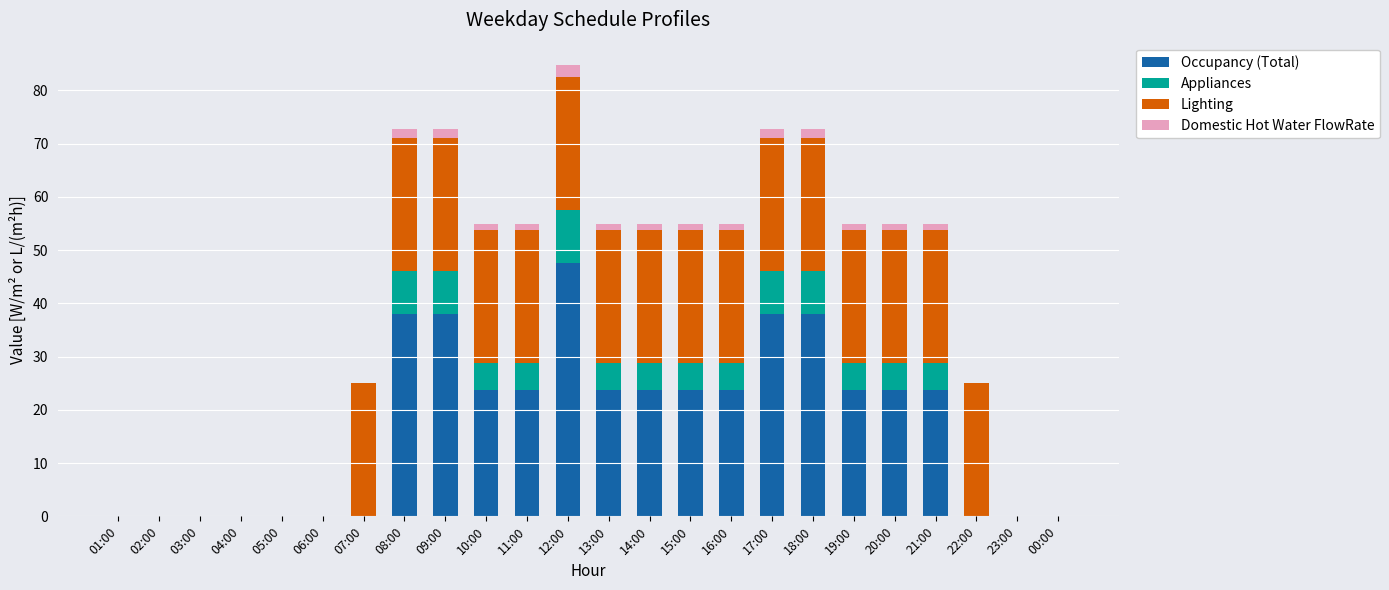

Are the bars horizontal?

No